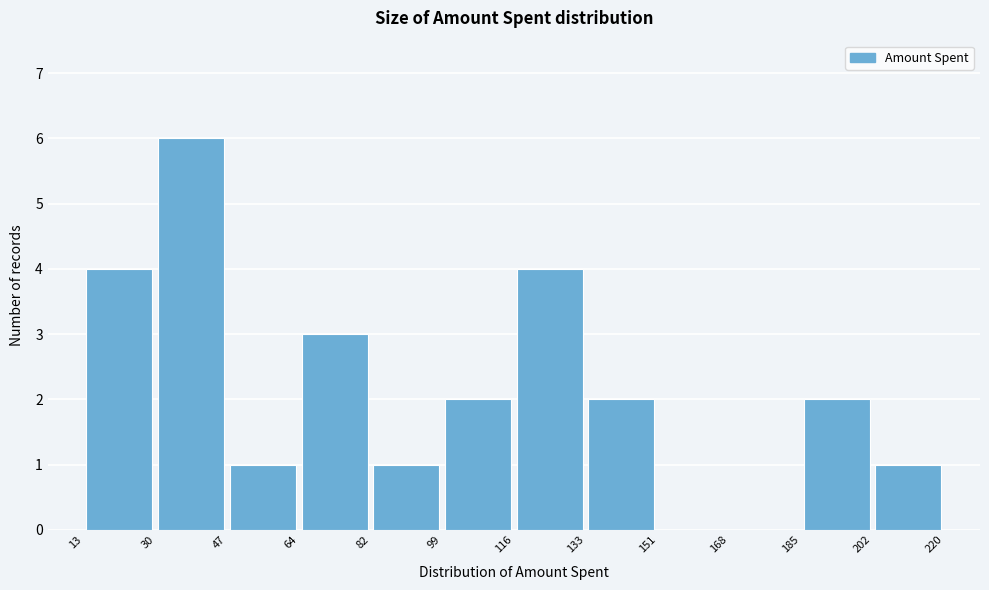

Which range on the x-axis has the tallest bar?

30 to 47